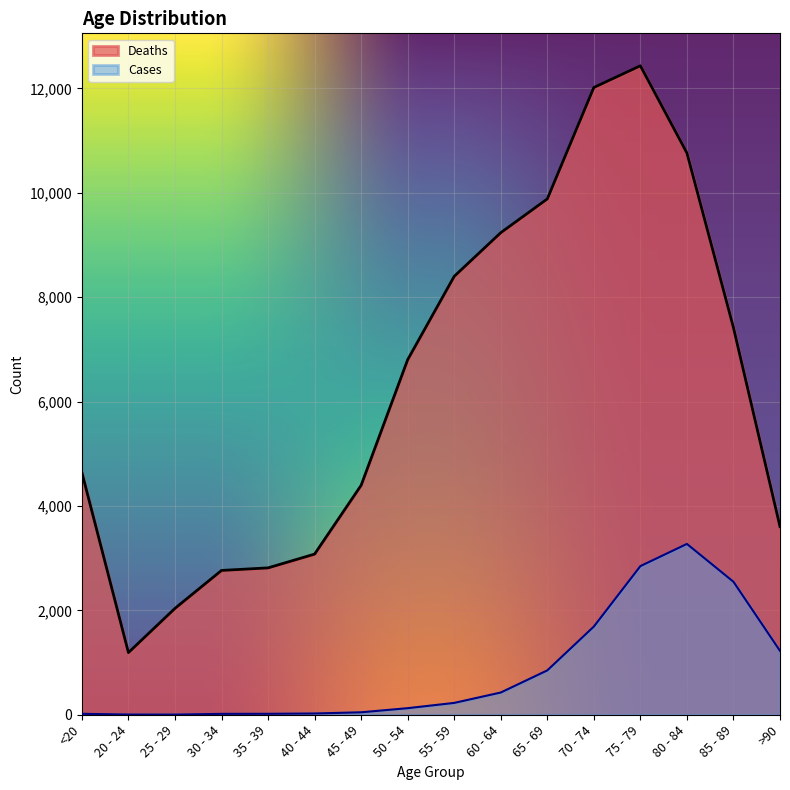

True or false: Deaths has more than 1 points higher than both neighbors.

False